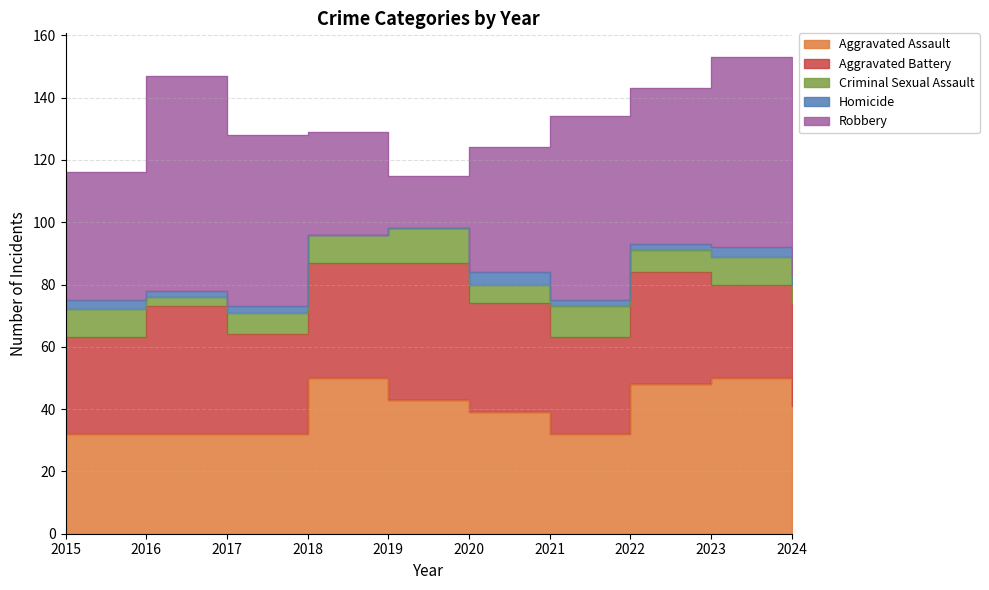

What is the sum of the Aggravated Assault values at 2022 and 2021?

80